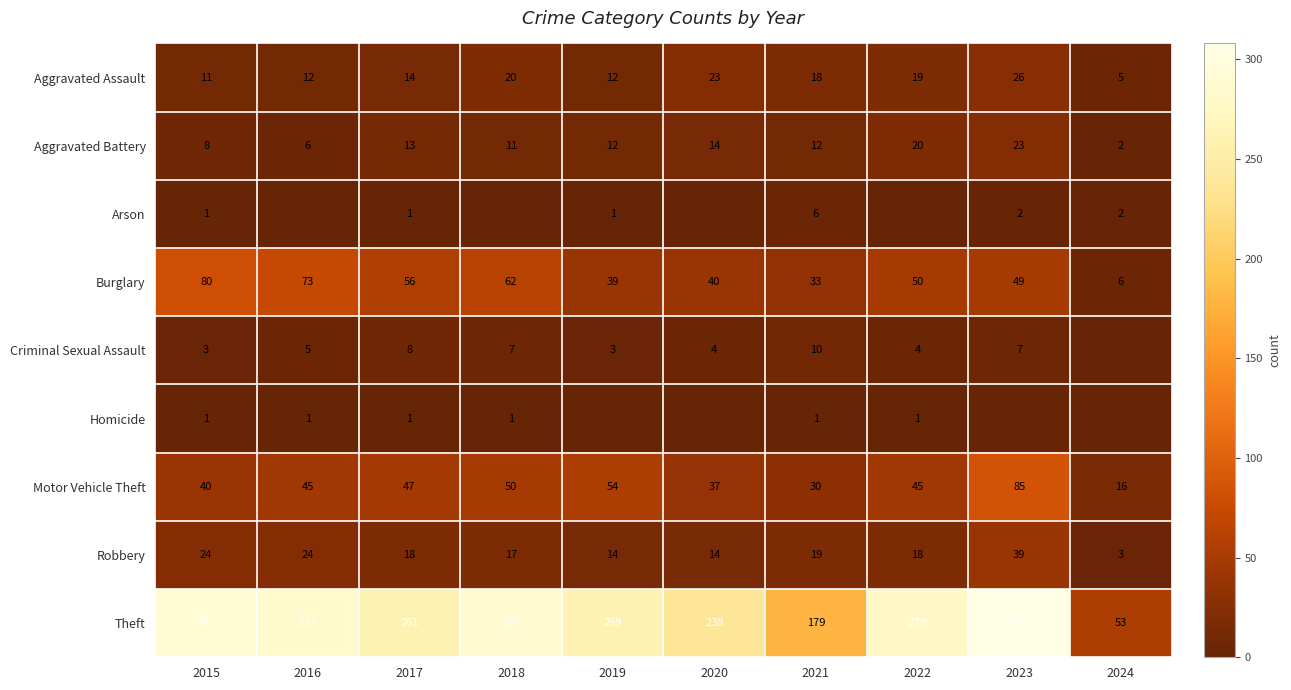

Is it true that Aggravated Assault equals 23 at 2020?

True